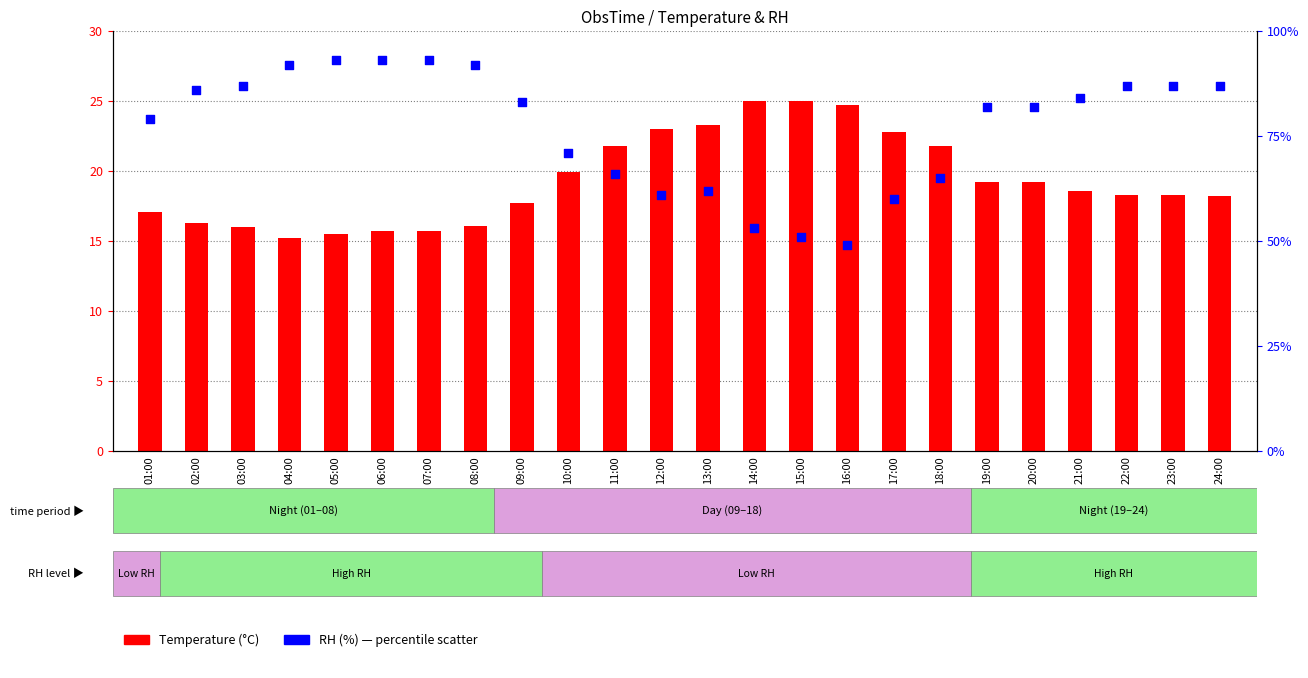

What is the total value across all series at 06:00?

108.7